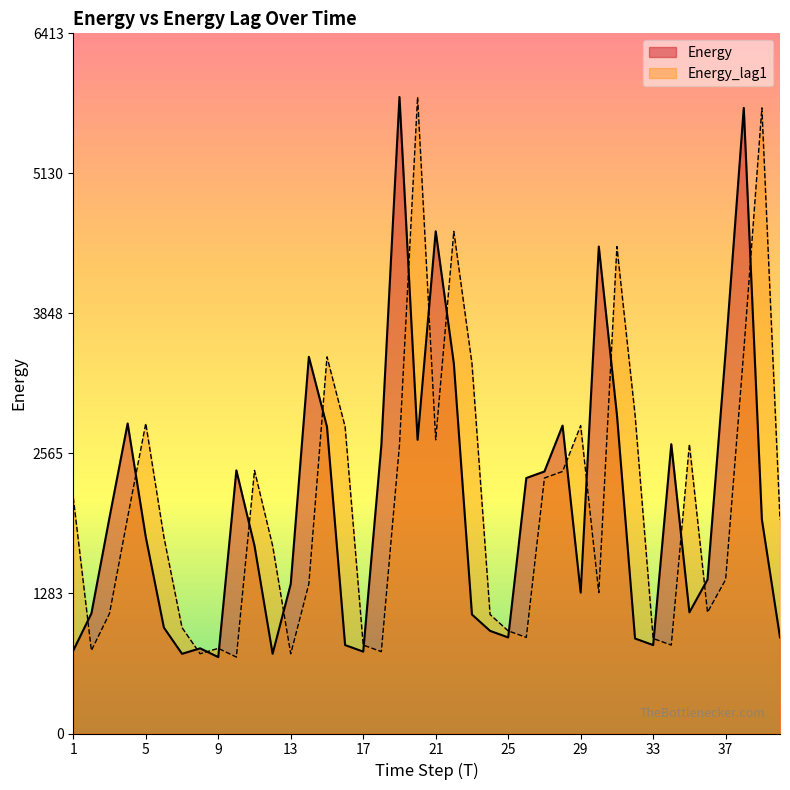

What is the value of the Energy_lag1 point at the 26th from the left?

880